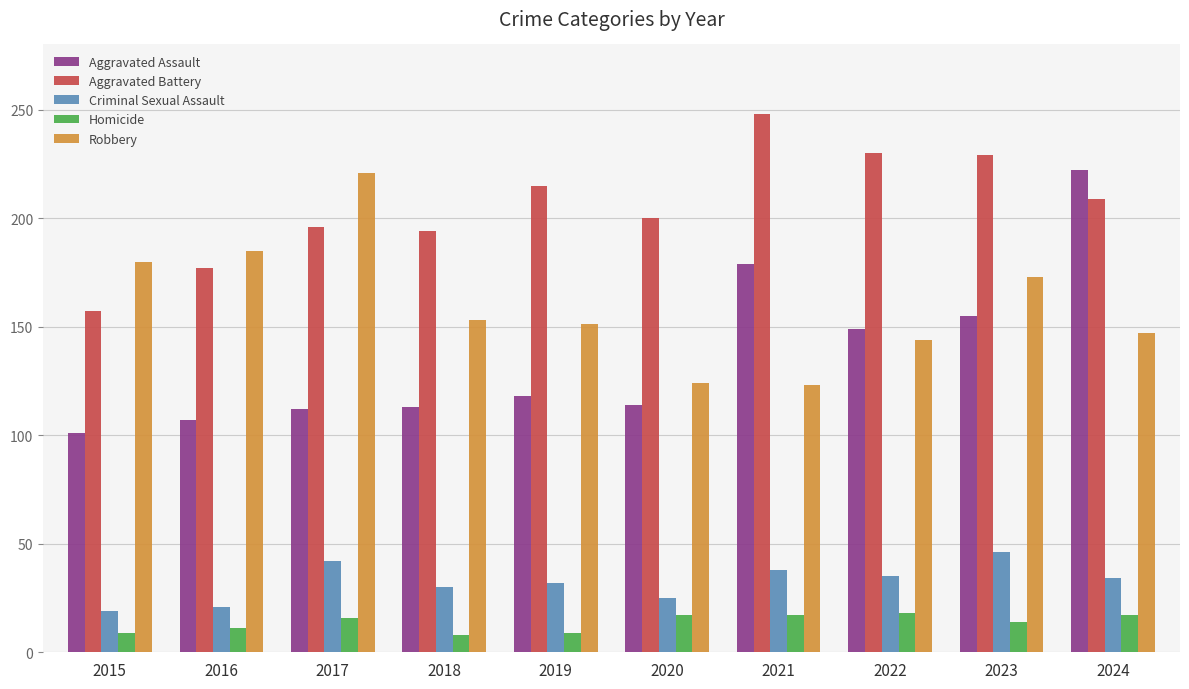

Rank the series at 2019 from lowest to highest value.

Homicide, Criminal Sexual Assault, Aggravated Assault, Robbery, Aggravated Battery